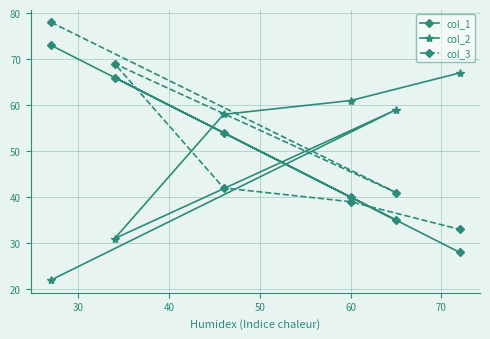

Reading right to left, list all the values displayed in this chart.

col_1: 28	35	40	54	66	73
col_2: 67	59	61	58	31	22
col_3: 33	41	39	42	69	78